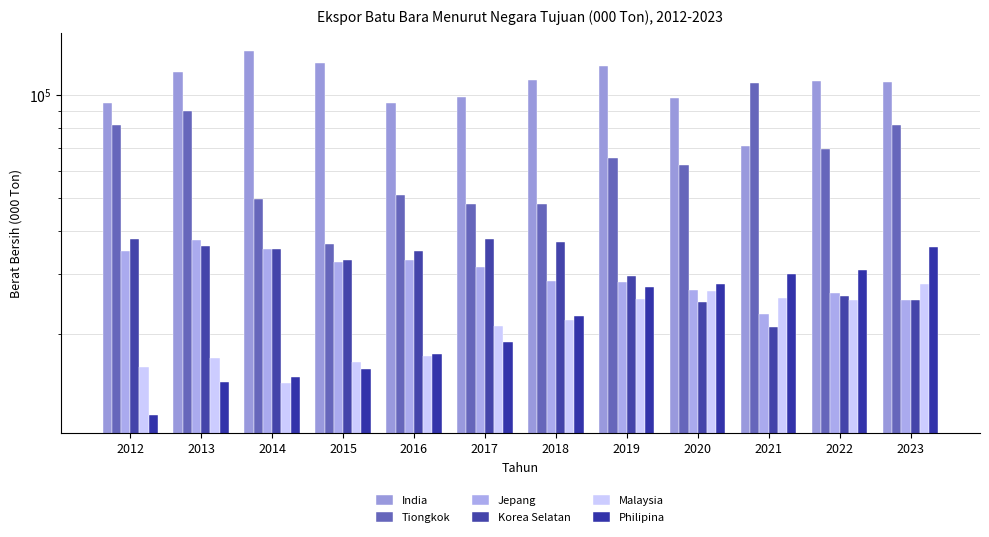

Reading left to right, what are all the values shown in this chart?

India: 94681.9	116823.5	134451.8	123841.9	95110.5	98553.5	110378.2	121692.5	98243.3	70779.2	110155.2	108932.6
Tiongkok: 81528.9	89777.8	49782.0	36684.5	50961.1	48167.4	48135.7	65670.5	62492.5	108487.2	69685.7	81682.9
Jepang: 35068.2	37711.5	35579.3	32503.5	33037.8	31421.4	28722.9	28436.4	26965.1	22978.4	26392.9	25278.2
Korea Selatan: 37899.1	36149.6	35574.1	33037.3	34943.2	38075.1	37150.9	29550.0	24831.9	21011.2	25823.6	25284.4
Malaysia: 16034.5	17120.6	14452.5	16567.5	17272.4	21189.9	22045.4	25323.5	26706.8	25497.2	25222.0	28144.0
Philipina: 11621.1	14508.8	15021.3	15811.3	17503.4	18977.9	22595.0	27450.8	28060.9	30085.8	30864.7	36114.7